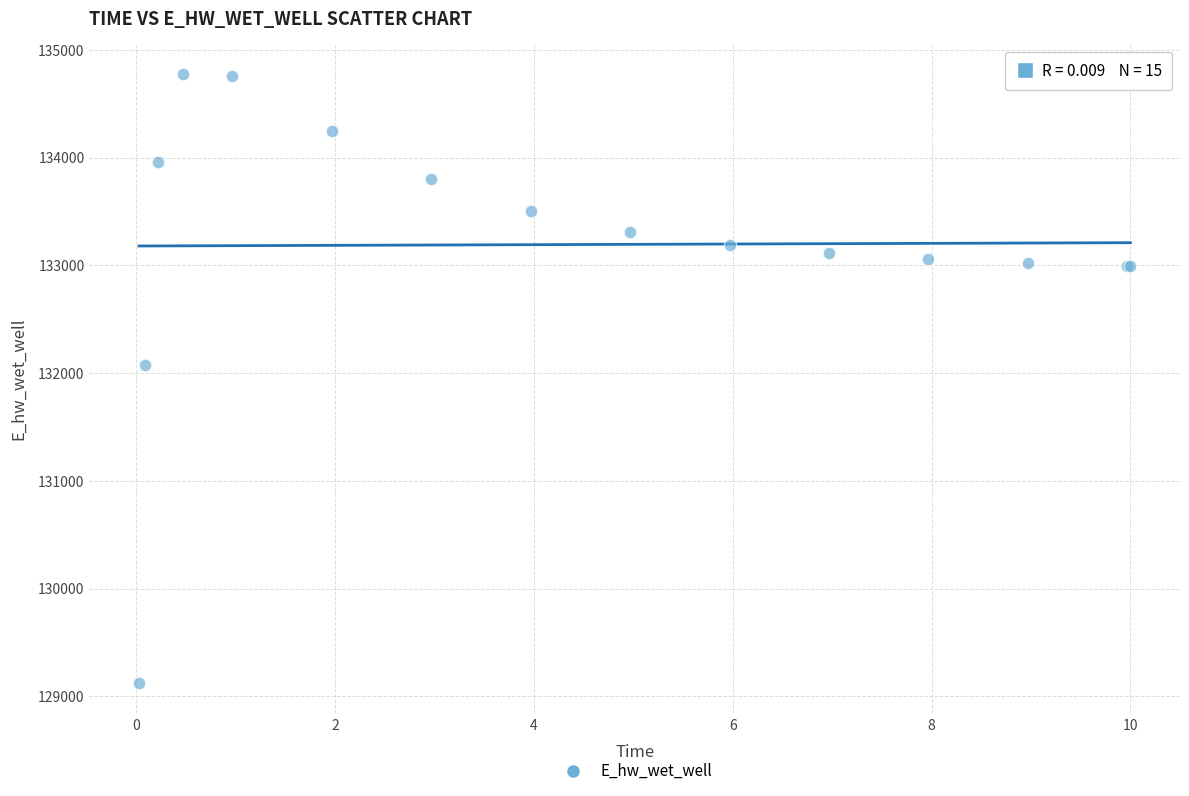

What Y value in the scatter plot is closest to 131947?

132070.8